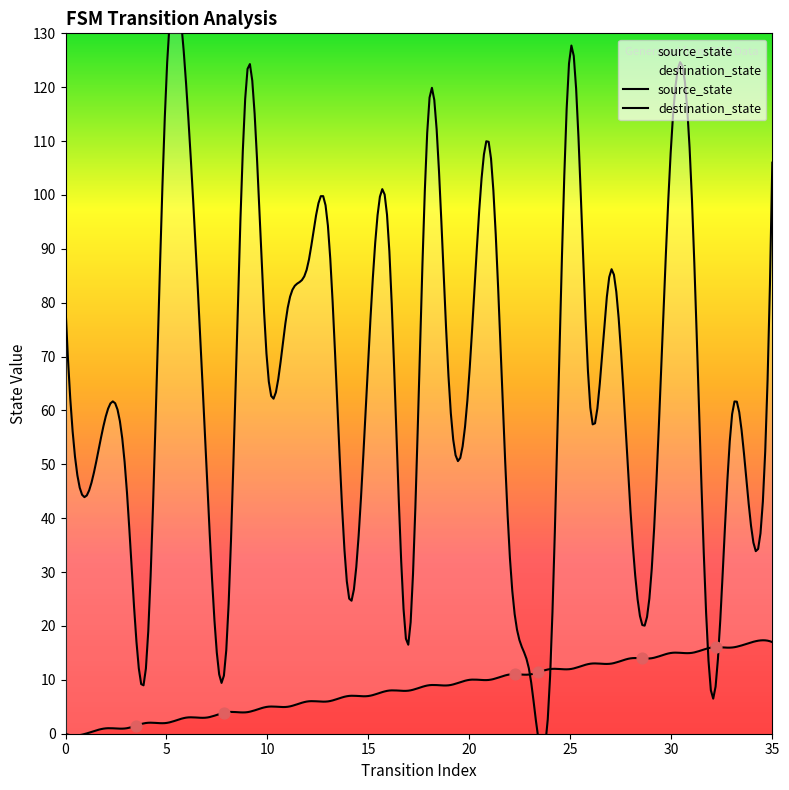

What are all the series names shown in the legend?

source_state, destination_state